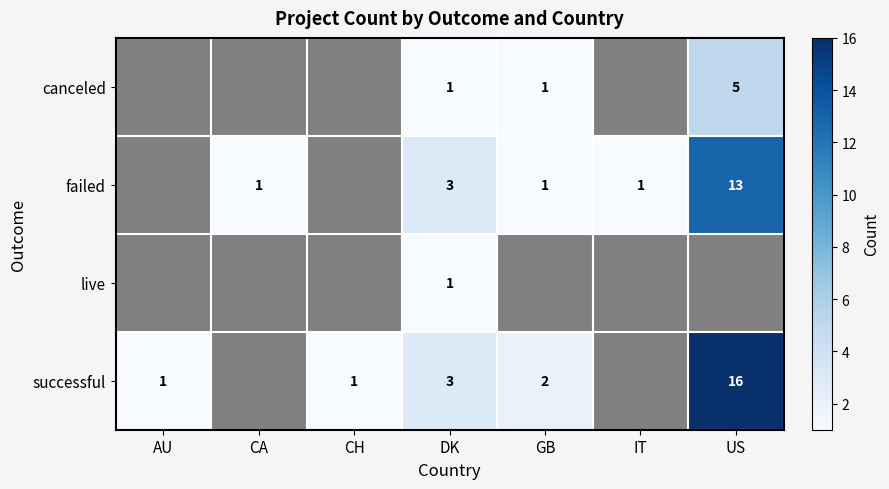

What is the total value across all series at DK?

8